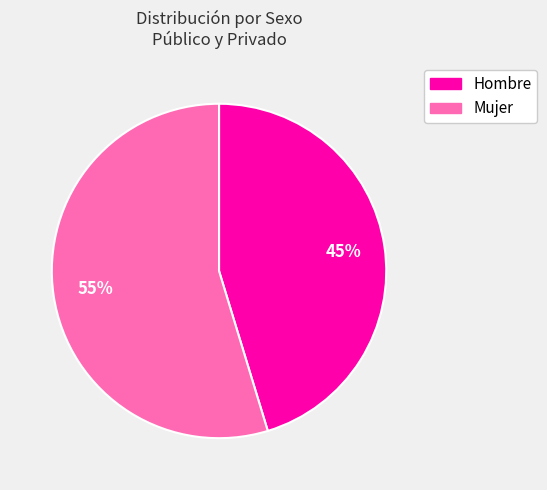

To the nearest percent, what is the average slice percentage?

50%